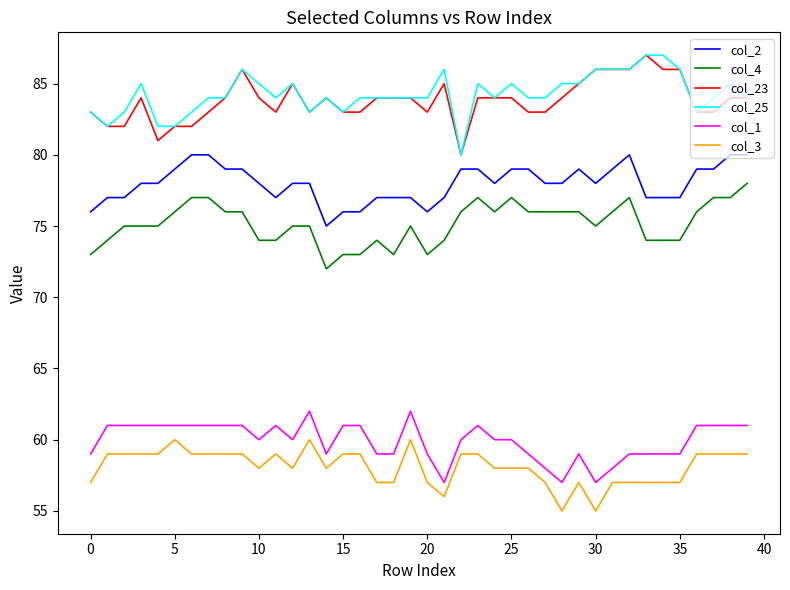

True or false: col_25 and col_1 intersect in this chart.

False